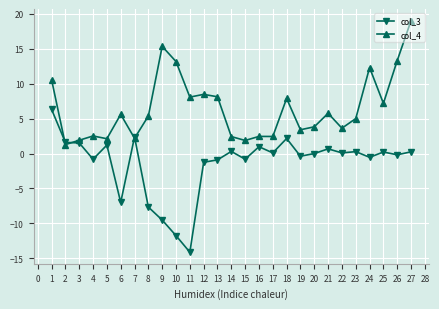

List the series in order of their peak value, highest first.

col_4, col_3